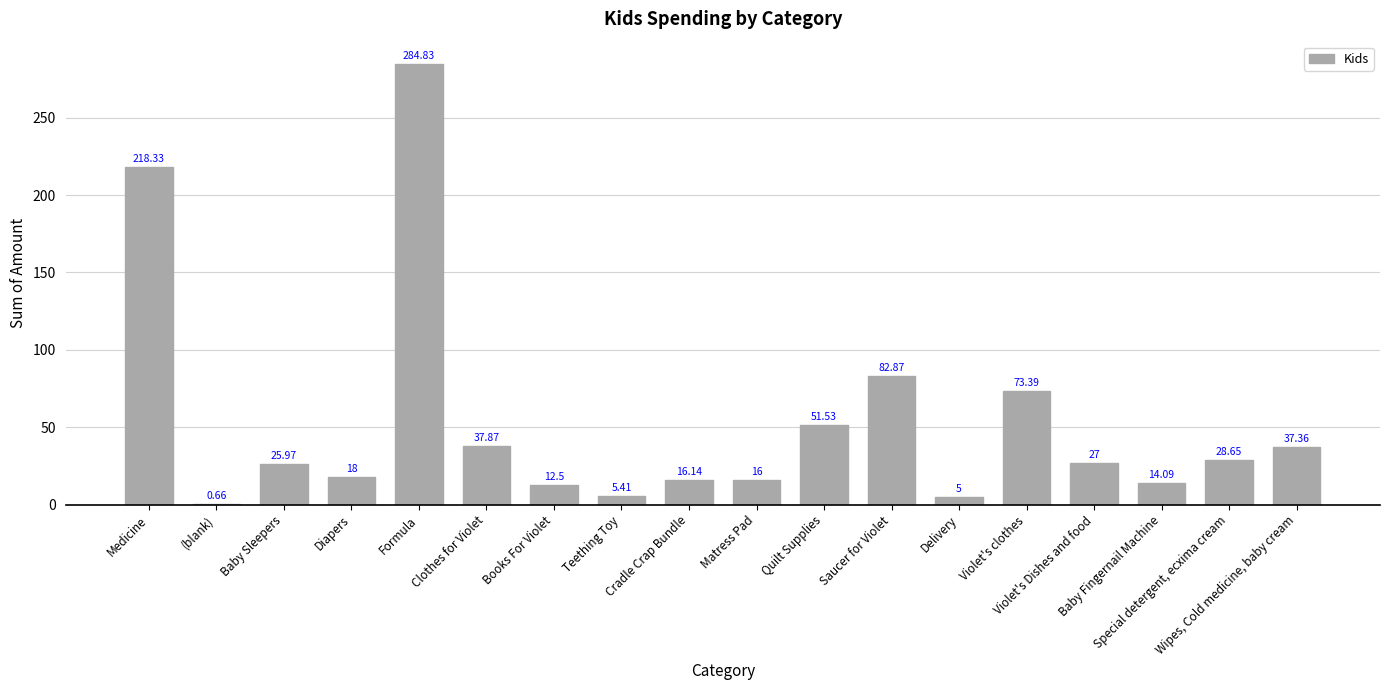

What is the sum of all values?

955.6